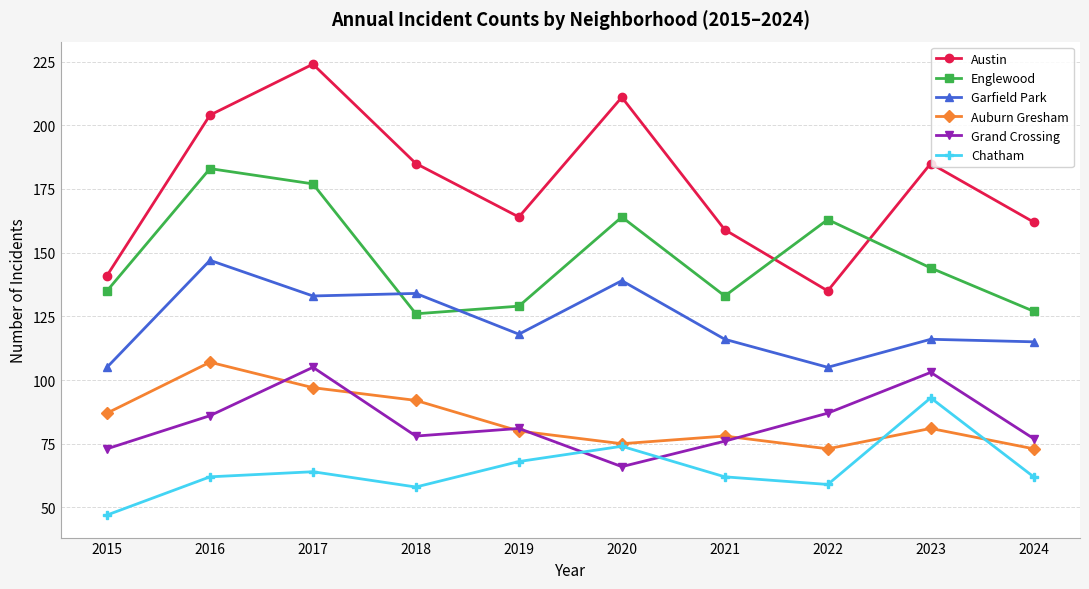

What is the difference between the highest and lowest values at 2022?

104